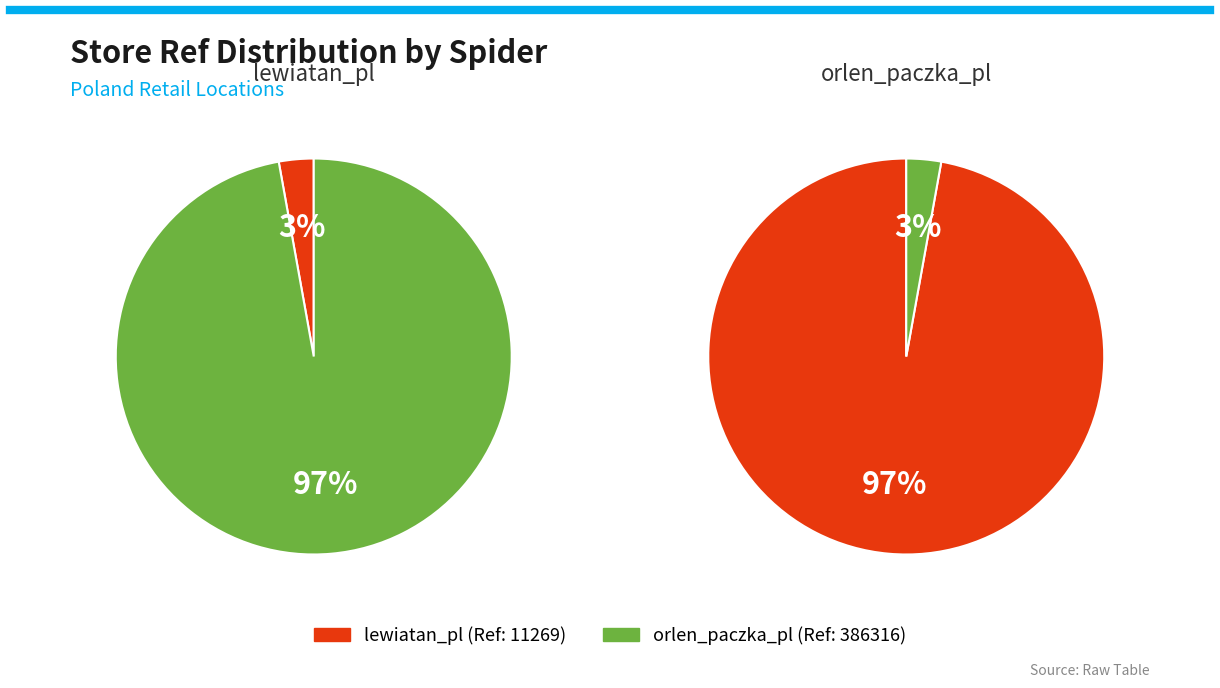

Is the sum of orlen_paczka_pl and lewiatan_pl greater than half?

Yes